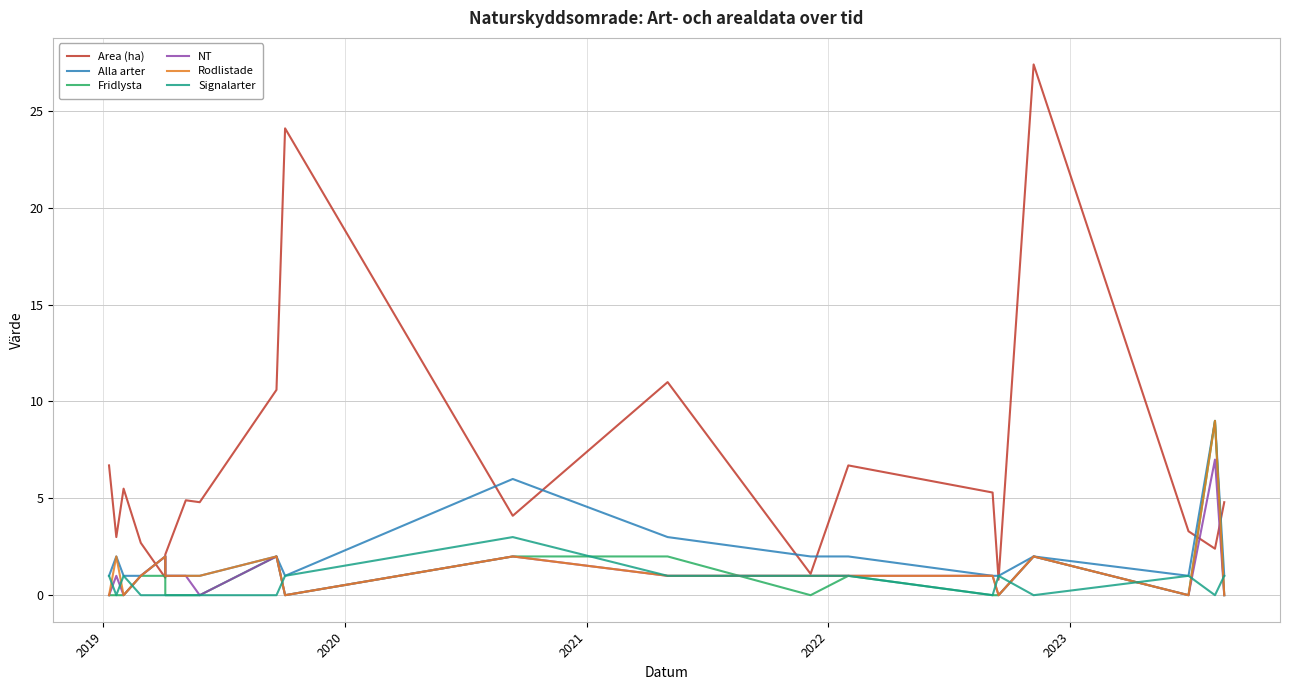

The value of Rodlistade at 19 is -3.5. True or false?

False